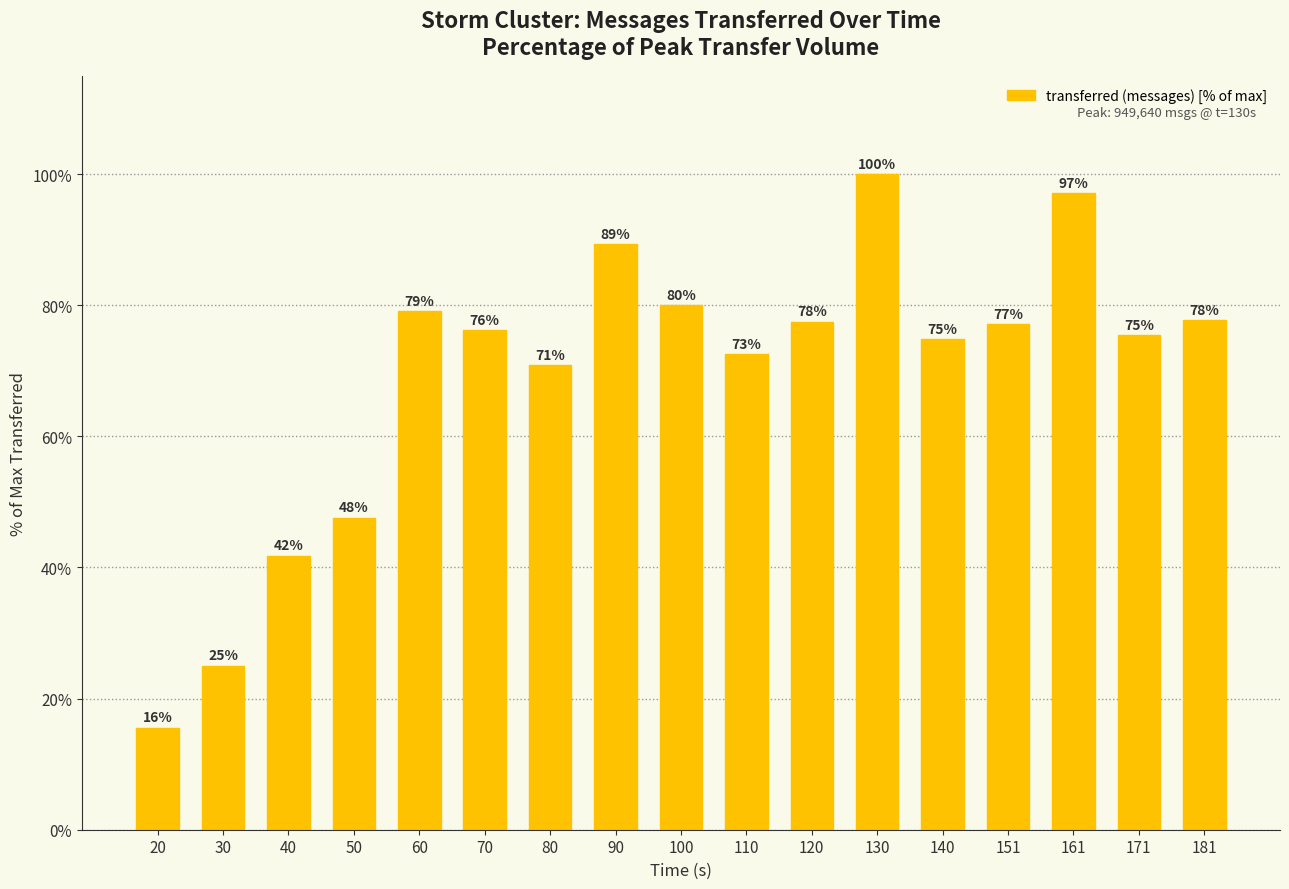

What is the difference between the maximum and second lowest values?

75.0